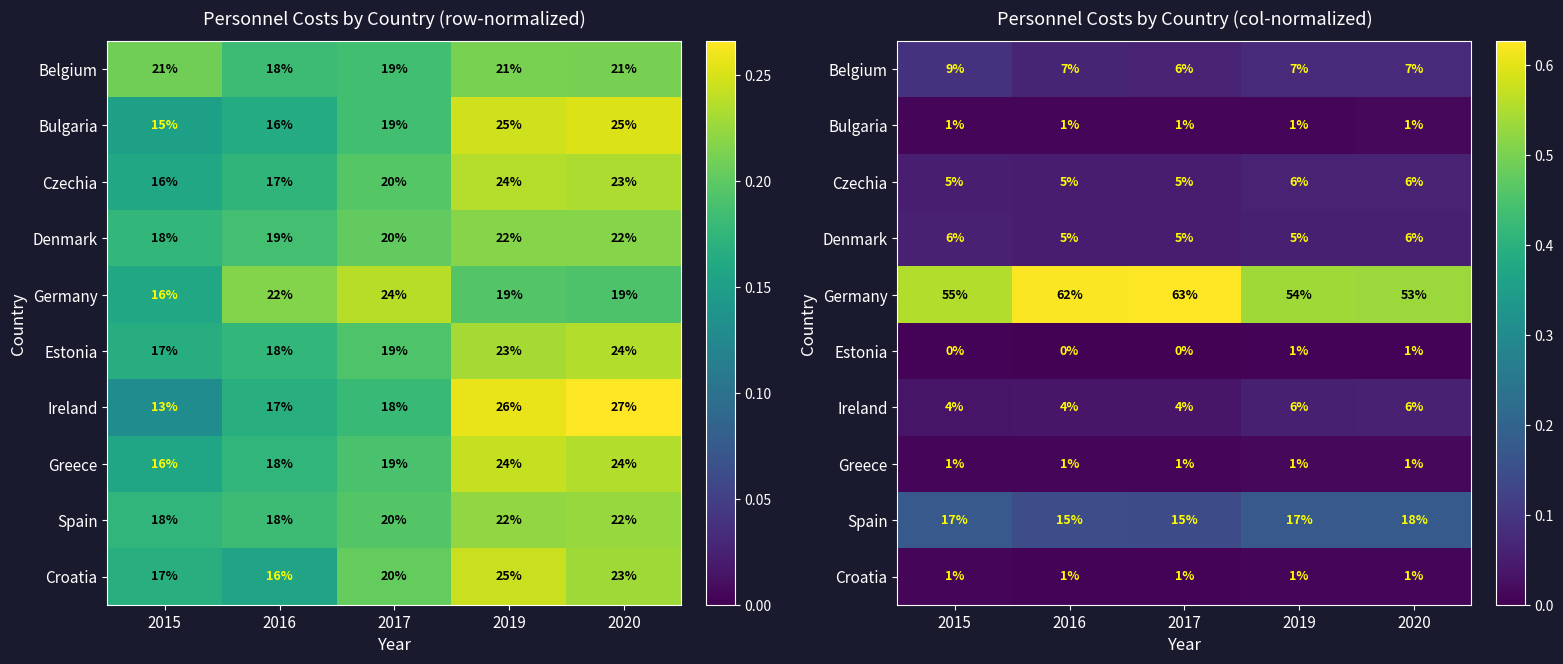

The Croatia series shows 0.0 at 2017. True or false?

True